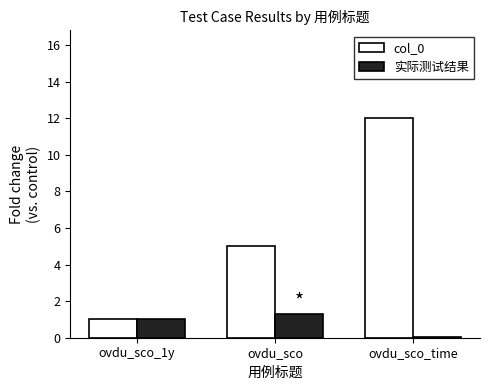

Which series has the largest total across all categories?

col_0